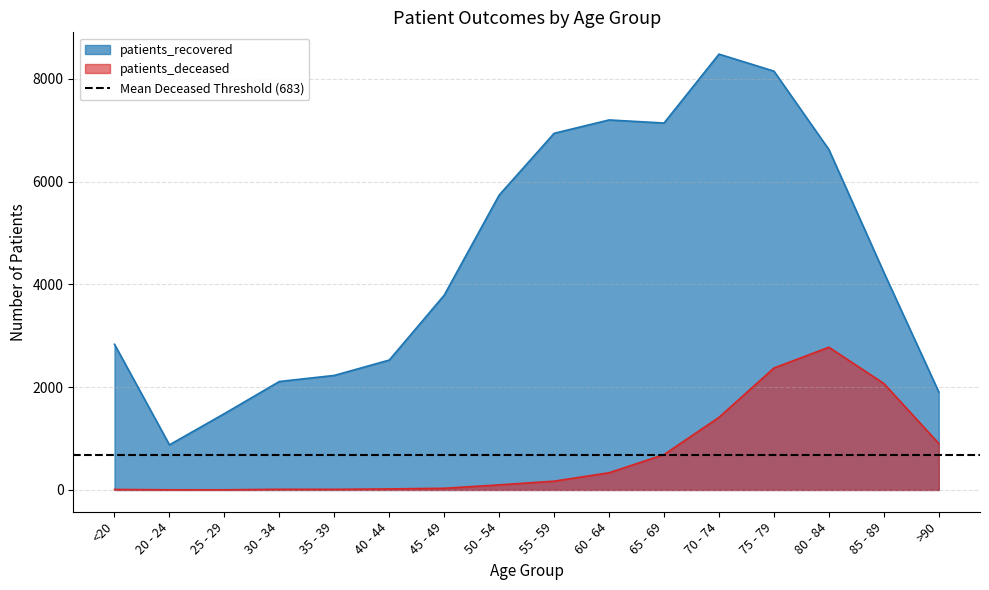

What is the greatest value displayed?

8482